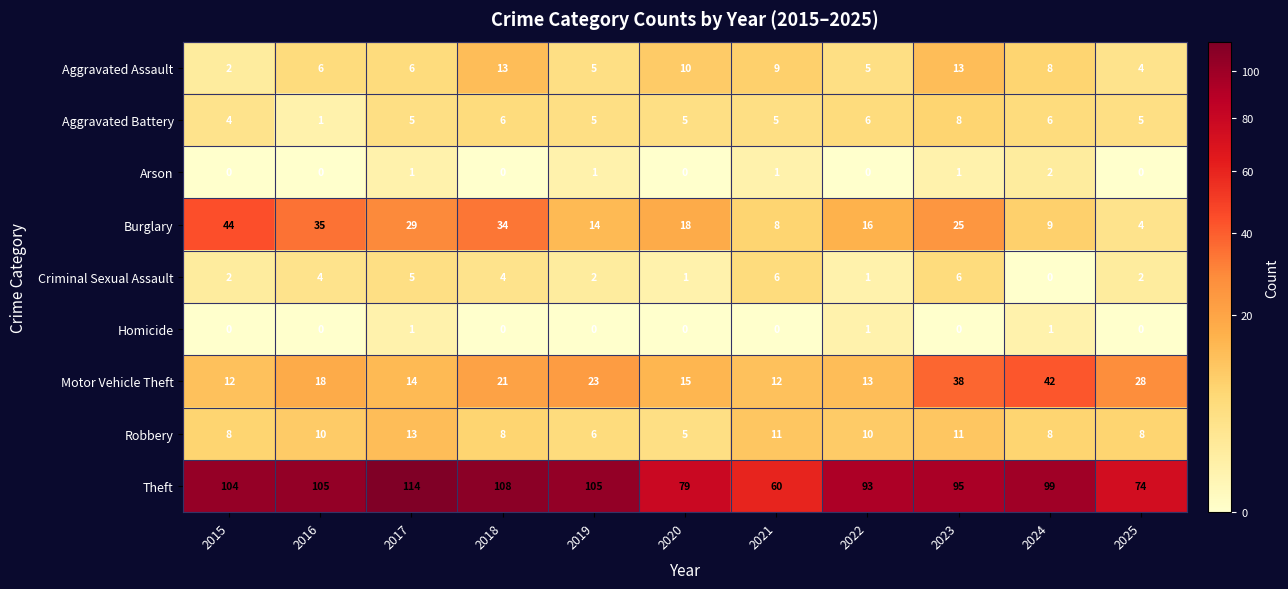

Which series has the largest range (max minus min)?

Theft